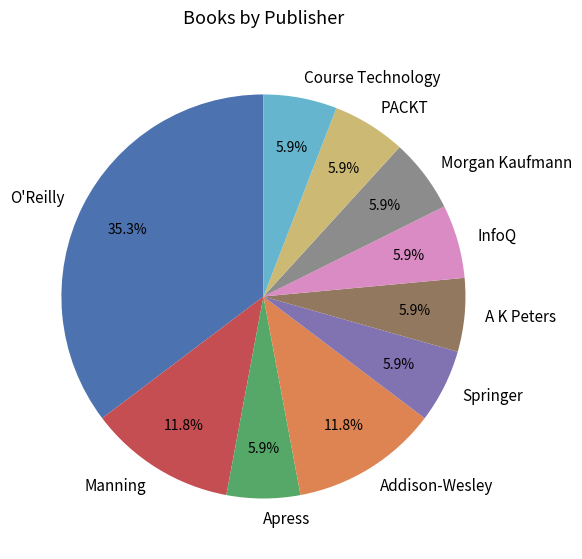

How many segments does this pie chart have?

10